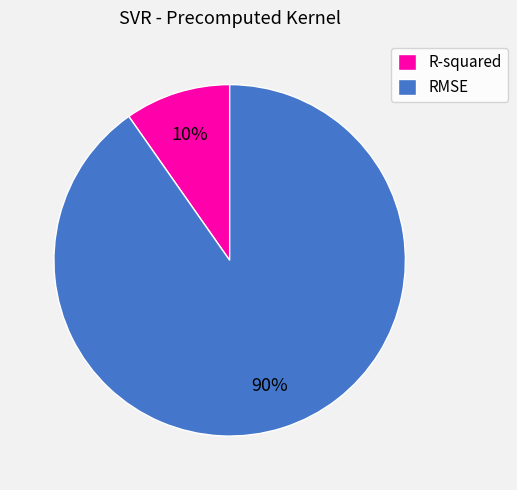

What is the smallest slice in the pie chart?

R-squared